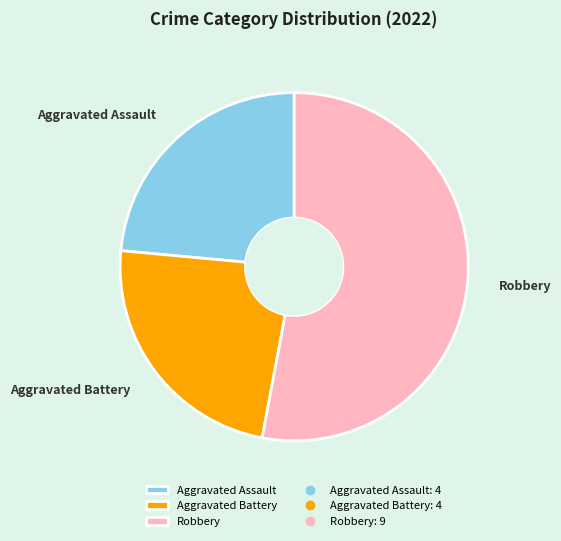

How many segments does this pie chart have?

3